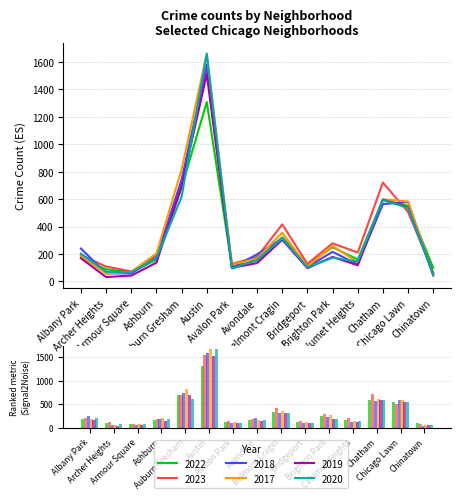

Is it true that 2018 equals 216 at Brighton Park?

True